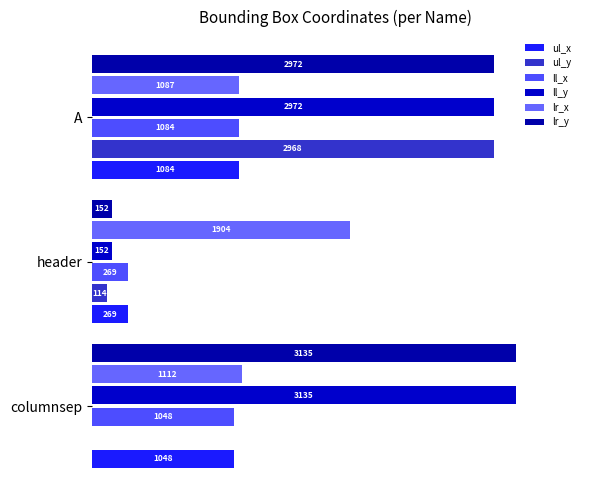

How many bars are there in each group?

6